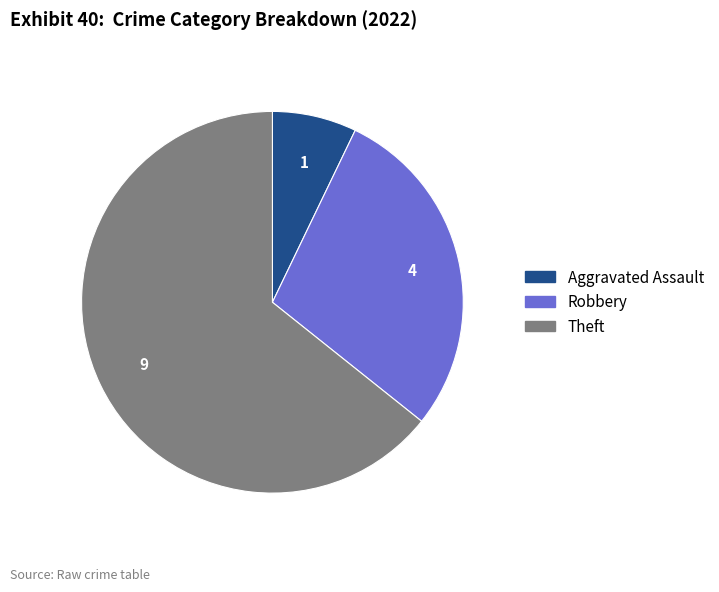

Does any single category account for the majority?

Yes